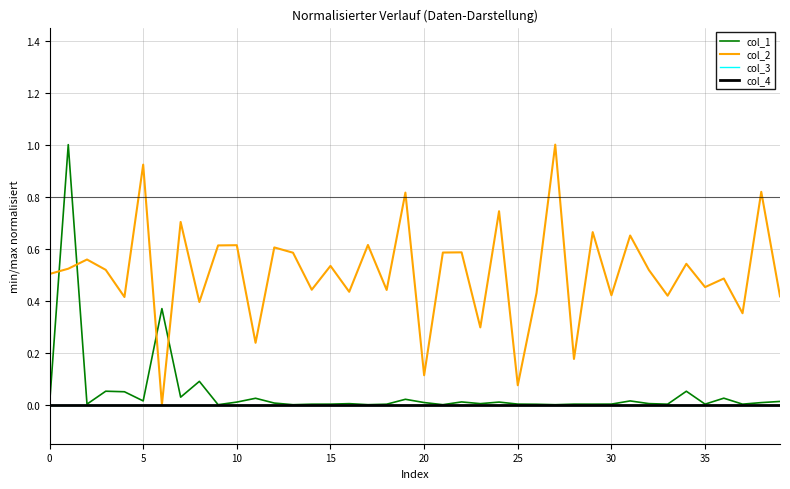

Which series has the largest total across all categories?

col_2